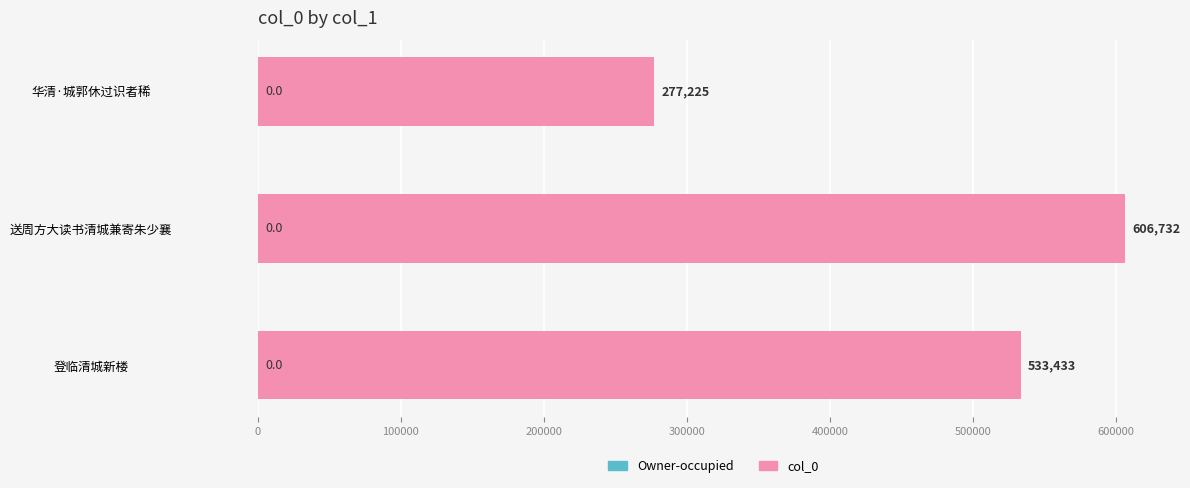

True or false: the data shows 606732 at 送周方大读书清城兼寄朱少襄.

True